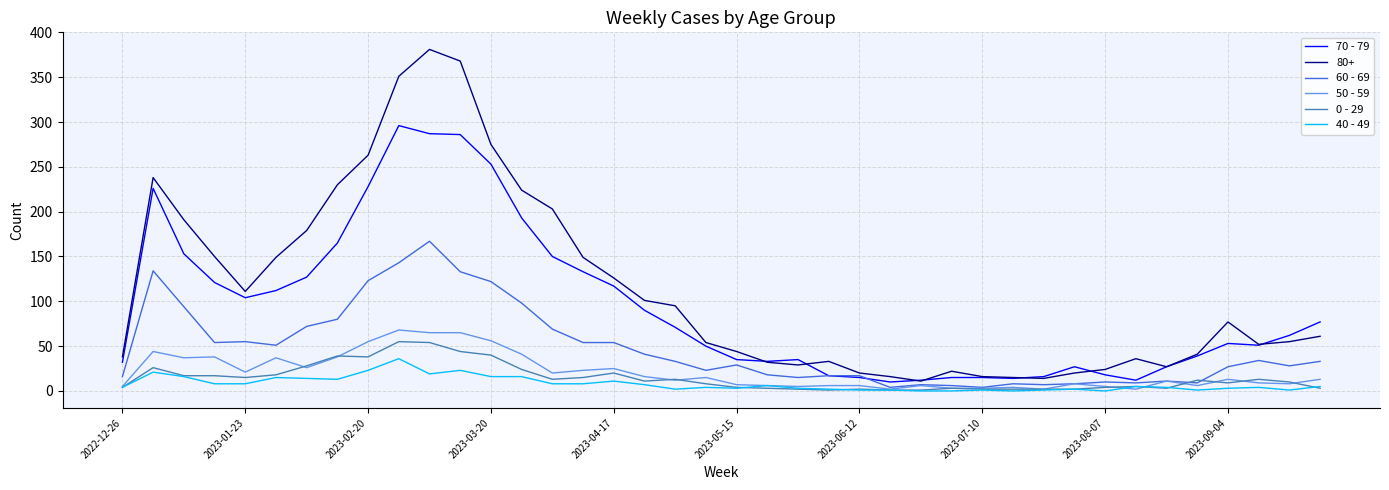

Which series has the largest total across all categories?

80+